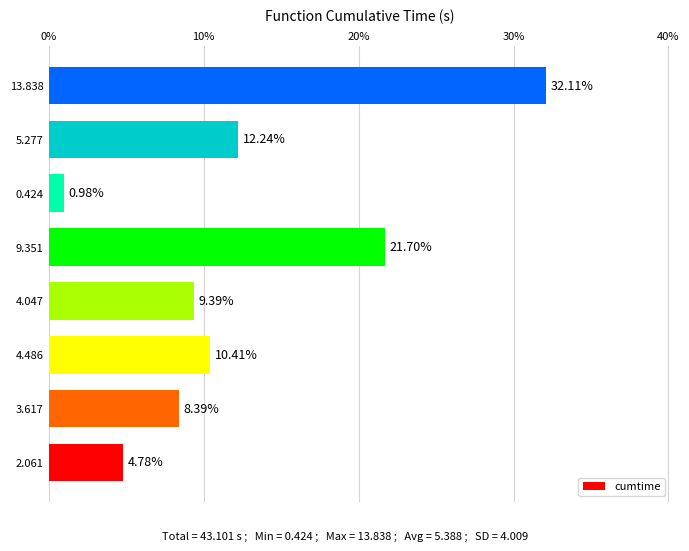

Are the bars grouped side by side (vs. stacked)?

No